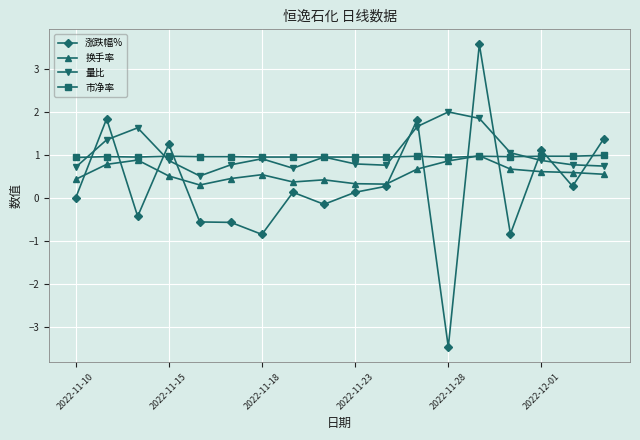

How many lines are shown in the chart?

4